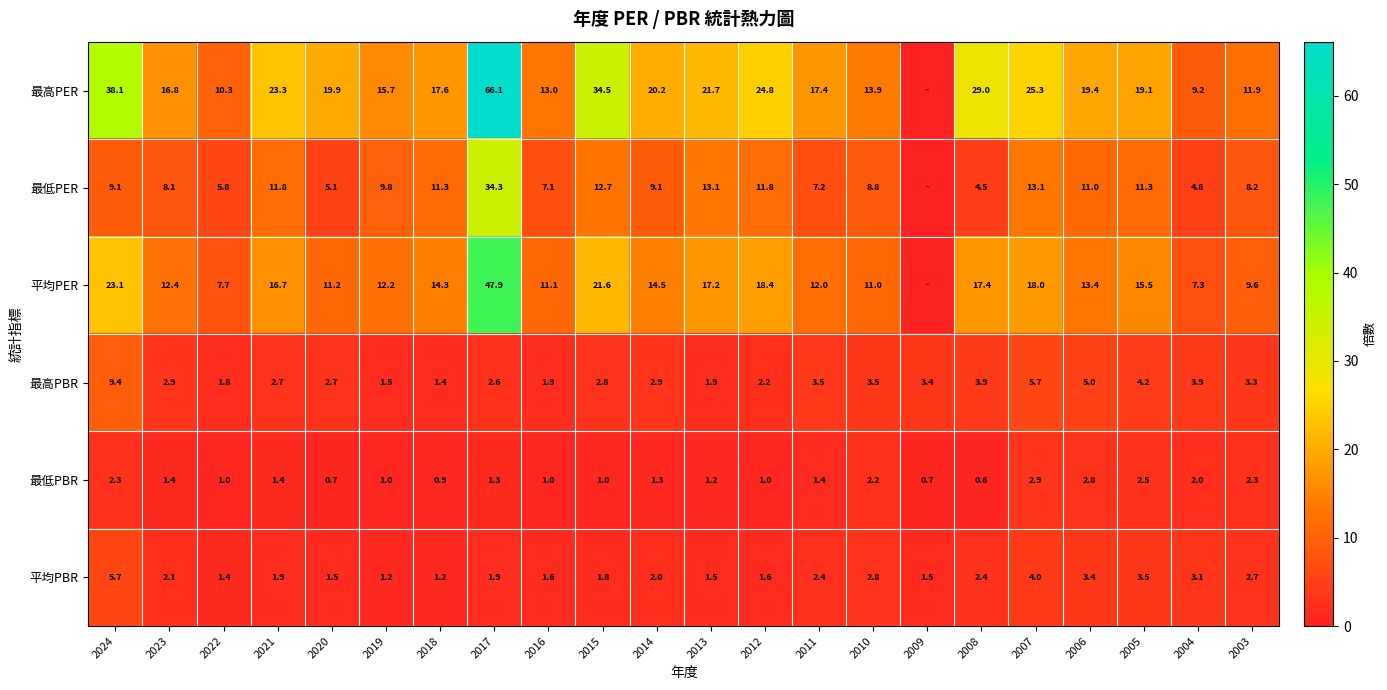

Is it true that 平均PBR equals 3.4 at 2006?

True